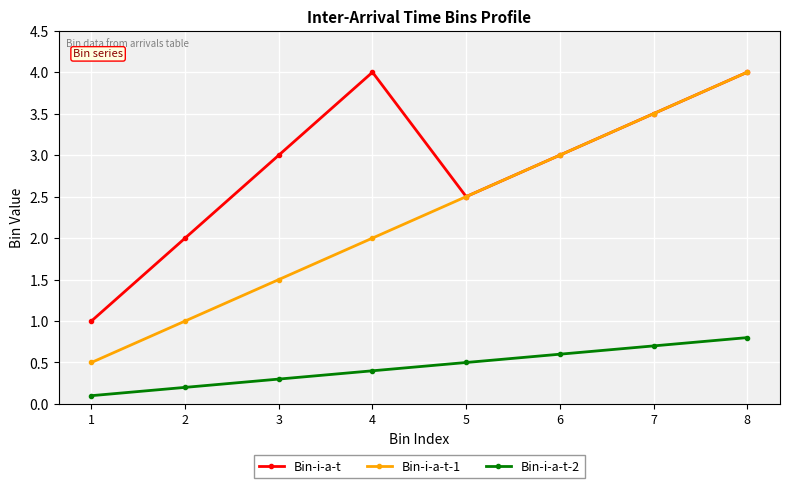

Count the number of categories in the chart.

8